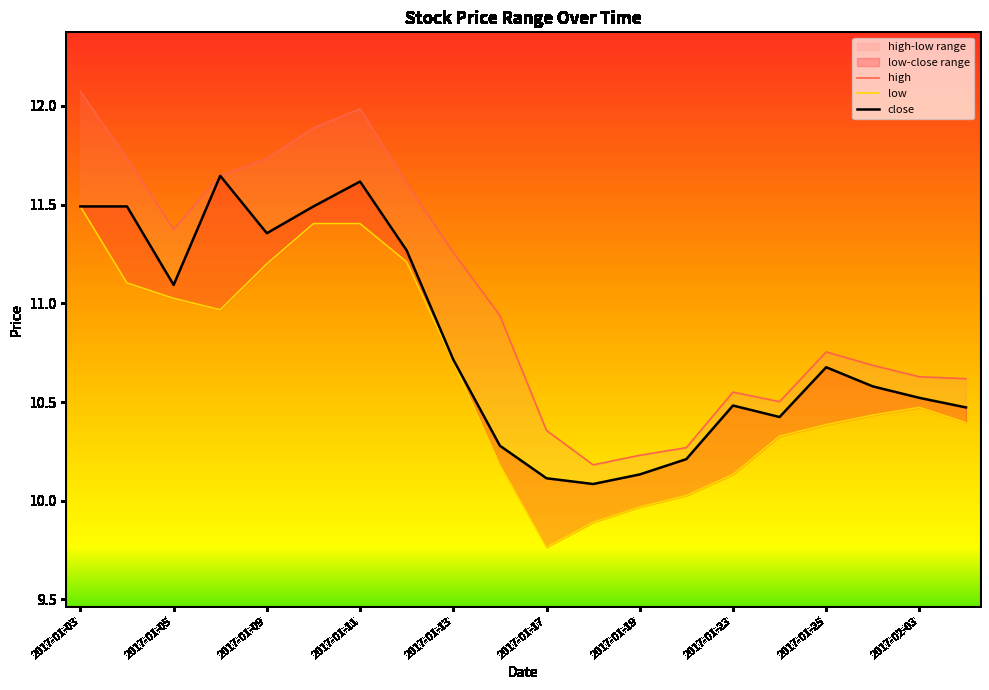

What is the label of the 7th point from the right?

2017-01-20